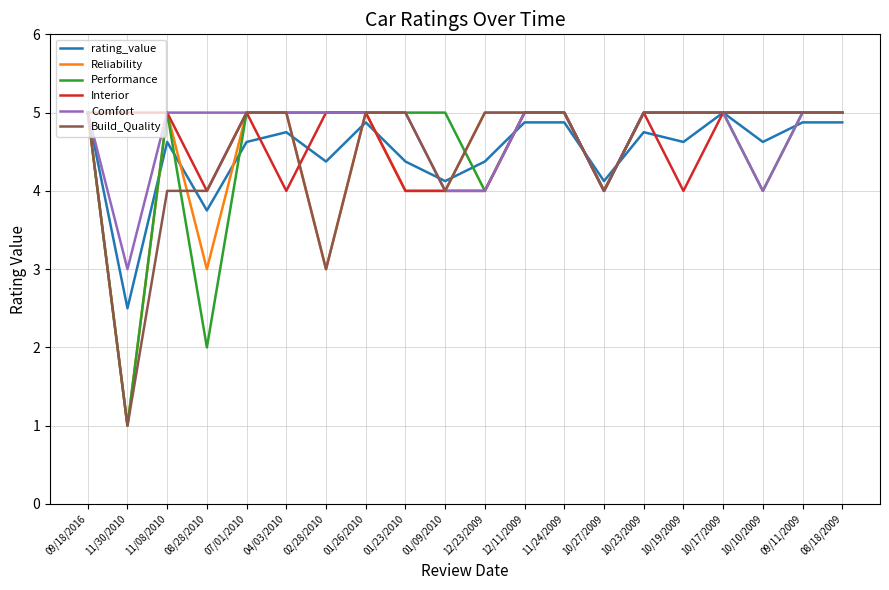

Reading right to left, transcribe all the data shown in this chart.

rating_value: 4.9	4.9	4.6	5.0	4.6	4.8	4.1	4.9	4.9	4.4	4.1	4.4	4.9	4.4	4.8	4.6	3.8	4.6	2.5	5.0
Reliability: 5.0	5.0	5.0	5.0	5.0	5.0	4.0	5.0	5.0	5.0	4.0	4.0	5.0	3.0	5.0	5.0	3.0	5.0	1.0	5.0
Performance: 5.0	5.0	4.0	5.0	5.0	5.0	4.0	5.0	5.0	4.0	5.0	5.0	5.0	5.0	5.0	5.0	2.0	5.0	1.0	5.0
Interior: 5.0	5.0	5.0	5.0	4.0	5.0	4.0	5.0	5.0	4.0	4.0	4.0	5.0	5.0	4.0	5.0	4.0	5.0	5.0	5.0
Comfort: 5.0	5.0	4.0	5.0	5.0	5.0	4.0	5.0	5.0	4.0	4.0	5.0	5.0	5.0	5.0	5.0	5.0	5.0	3.0	5.0
Build_Quality: 5.0	5.0	5.0	5.0	5.0	5.0	4.0	5.0	5.0	5.0	4.0	5.0	5.0	3.0	5.0	5.0	4.0	4.0	1.0	5.0